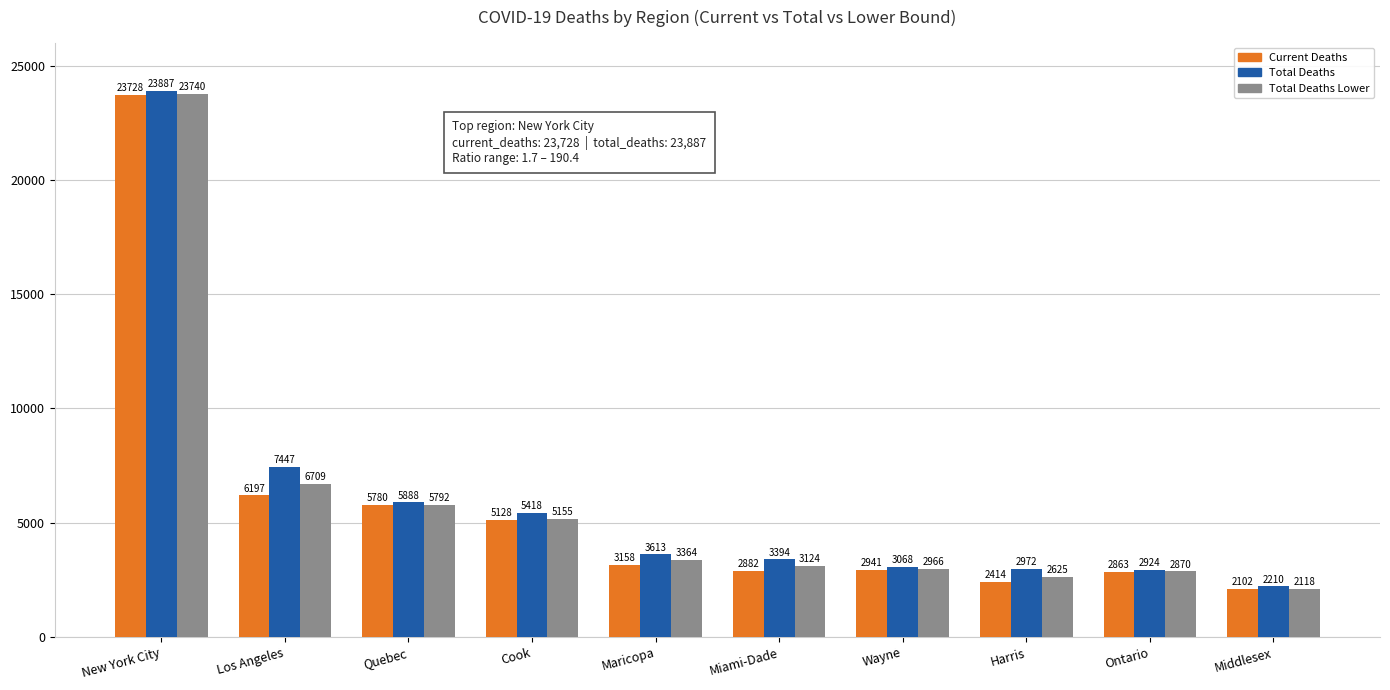

What is the spread (max minus min) of values at Middlesex?

108